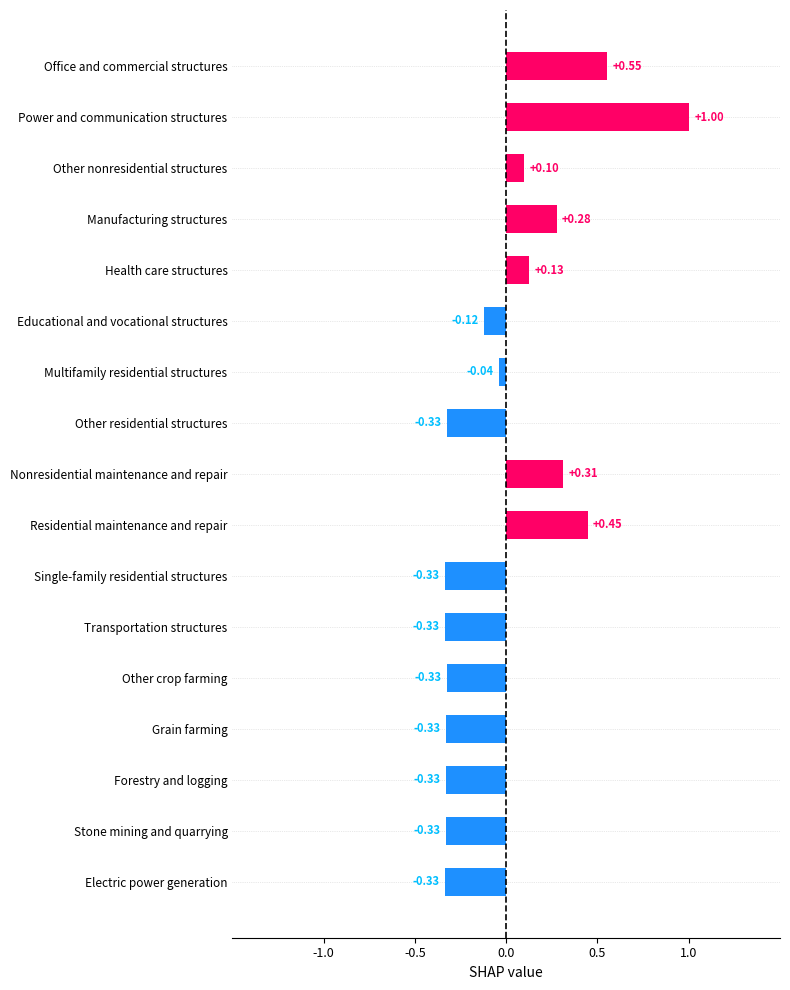

Which has a higher value, Health care structures or Educational and vocational structures?

Health care structures